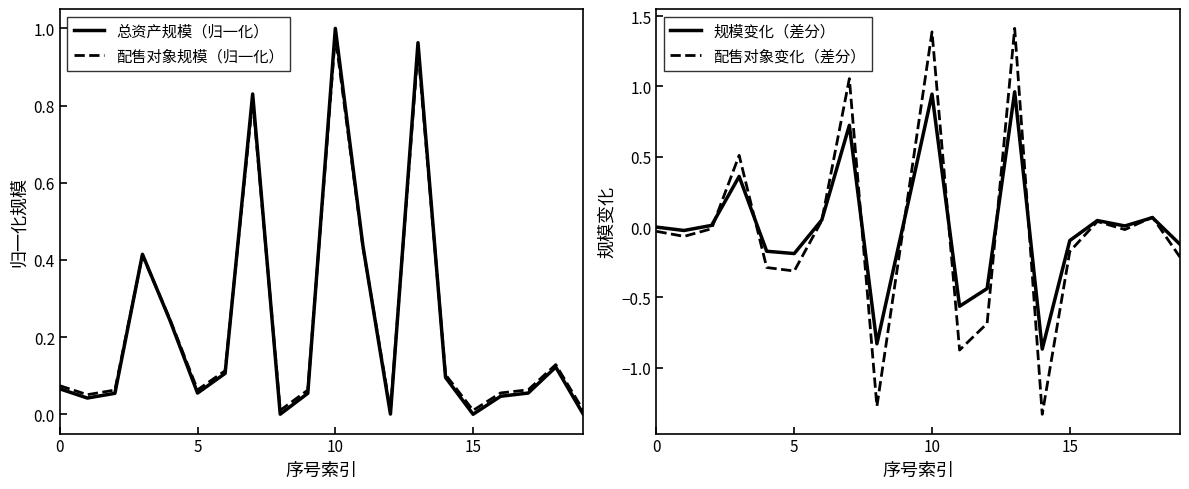

Which has a higher value, 0 or 17?

17